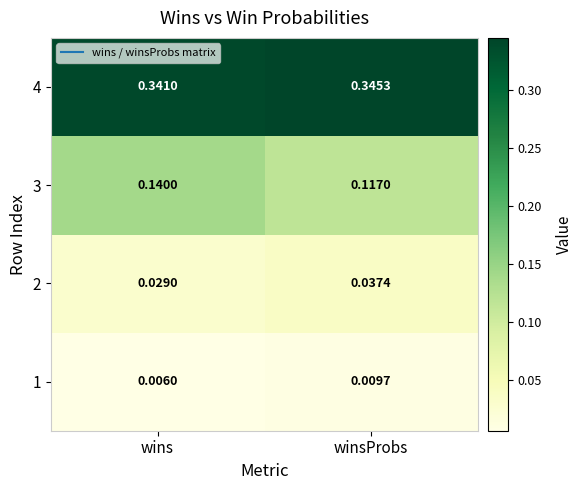

At which category does the chart reach its minimum across all series?

wins